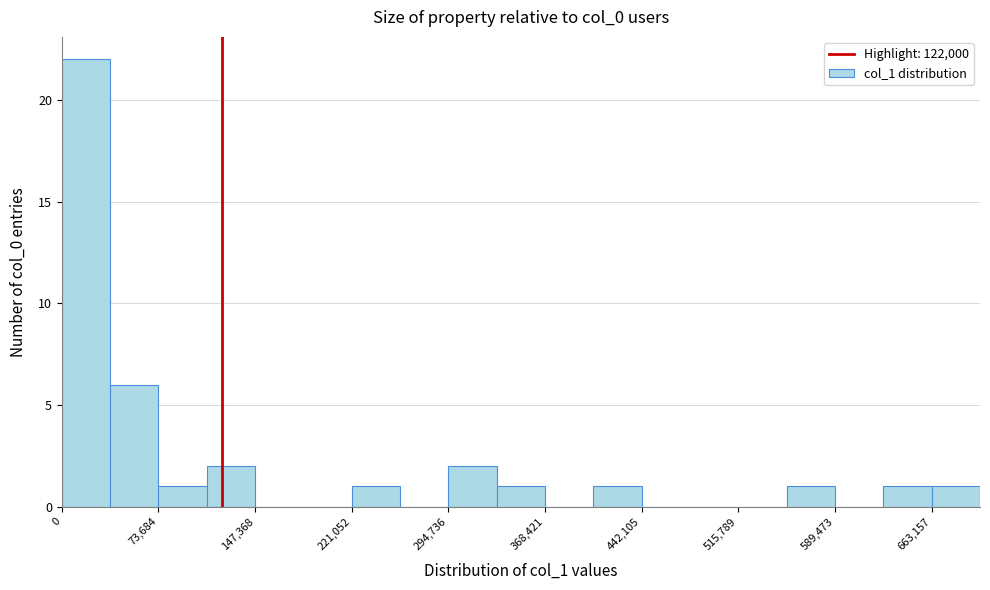

Read against the x-axis, roughly where is the centre of the tallest bar?

20000